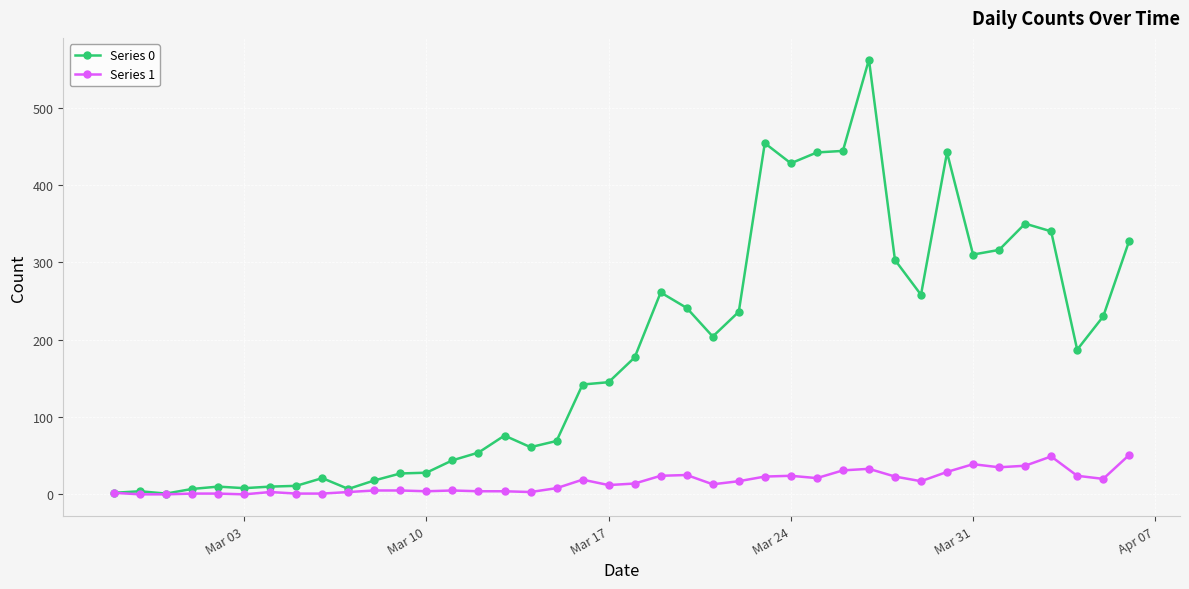

True or false: Series 0 has more than 2 interior local peaks.

True